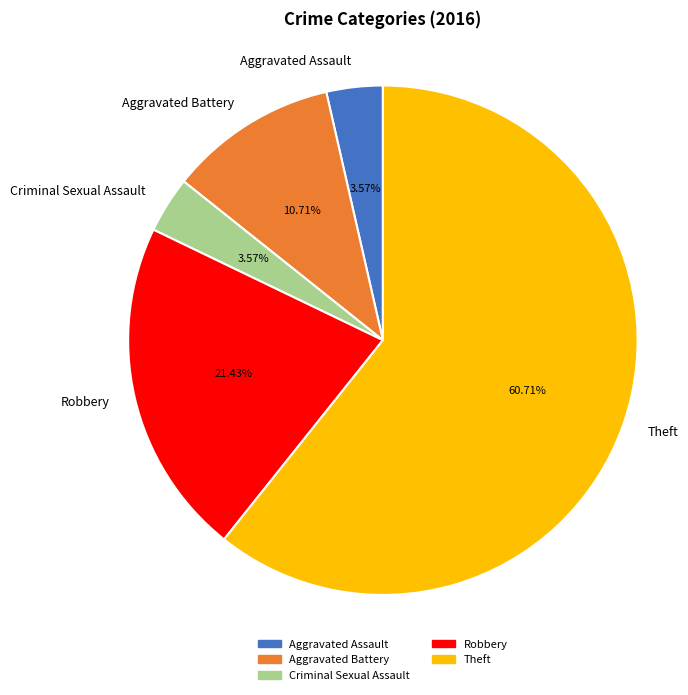

Between Theft and Aggravated Battery, which is larger?

Theft